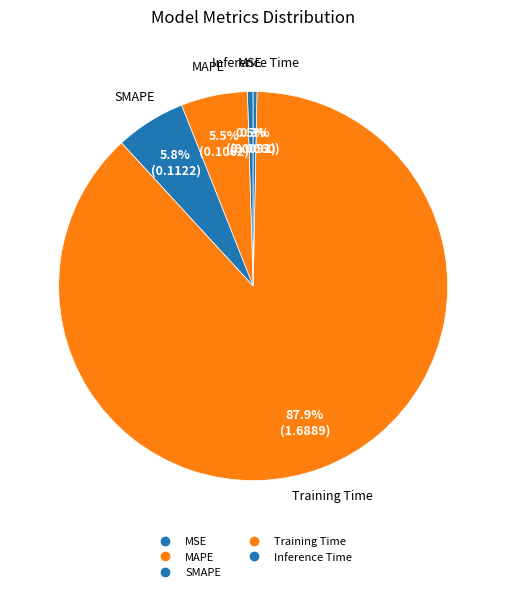

Do Training Time and Inference Time together represent more than half of the pie?

Yes